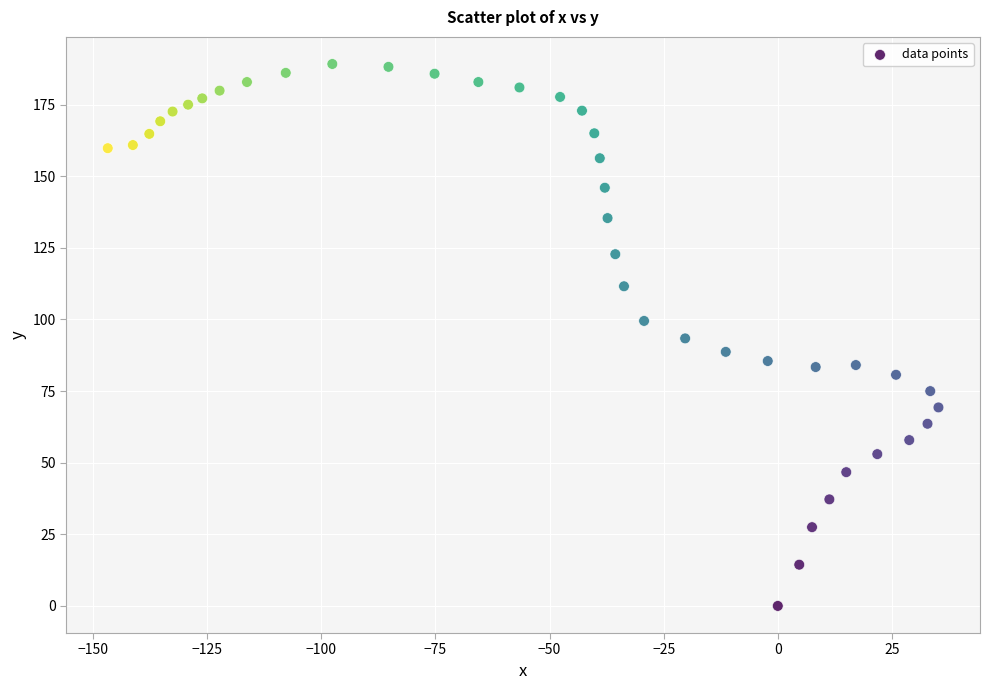

What is the range of Y values (max minus min)?

189.2